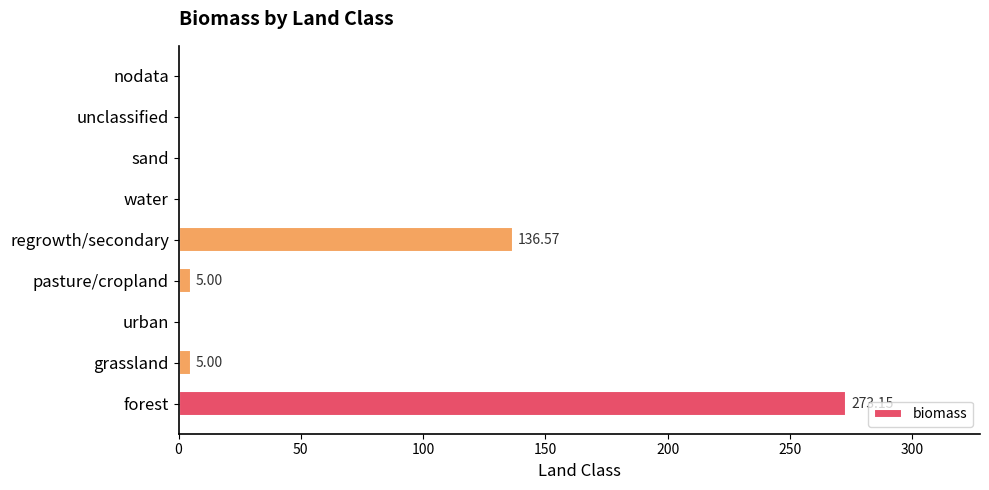

Which has a higher value, forest or urban?

forest